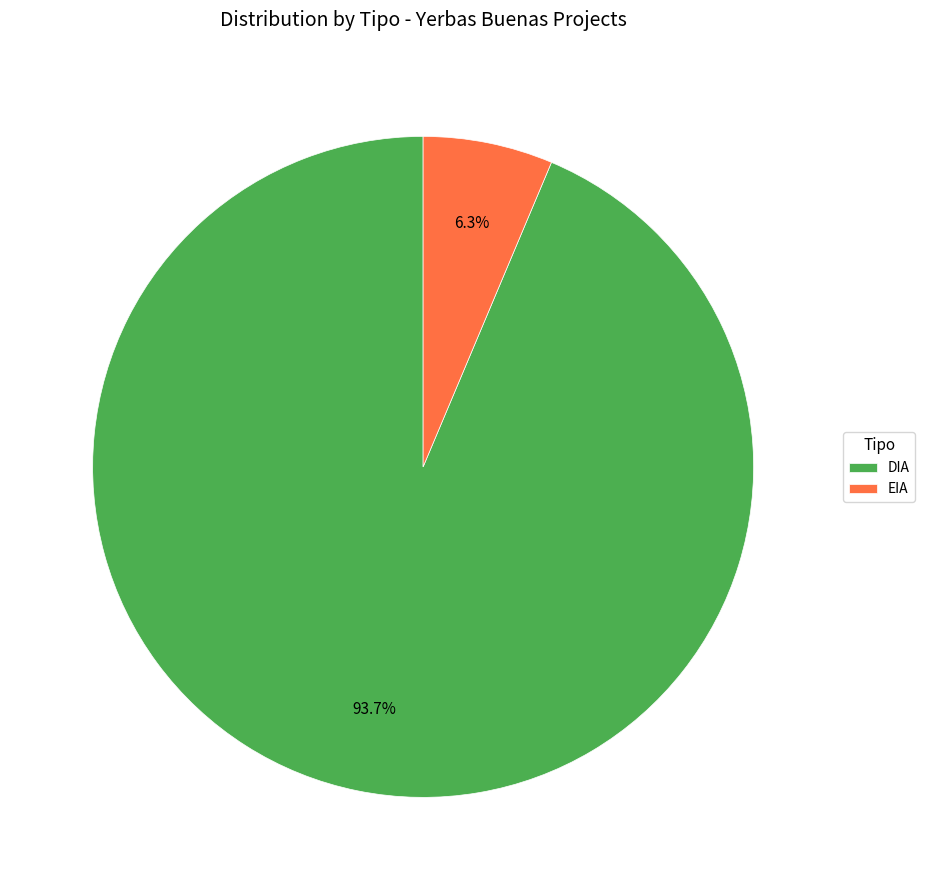

Is the sum of DIA and EIA greater than half?

Yes